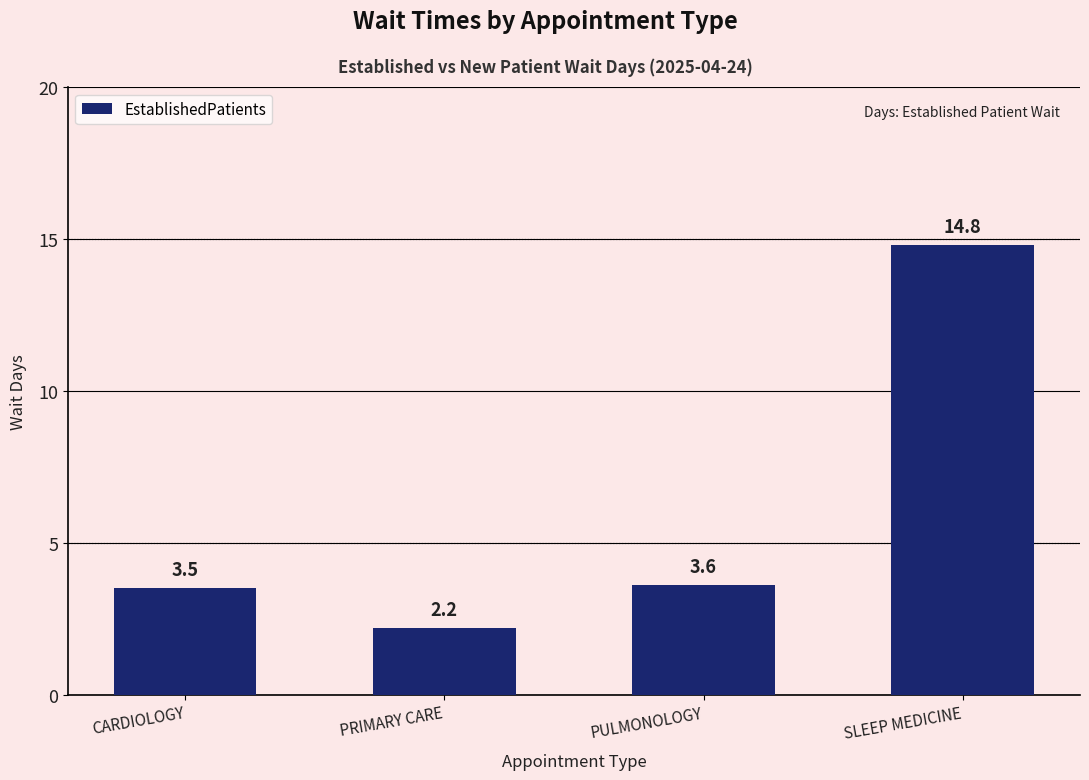

Where does the data first go above 3?

CARDIOLOGY